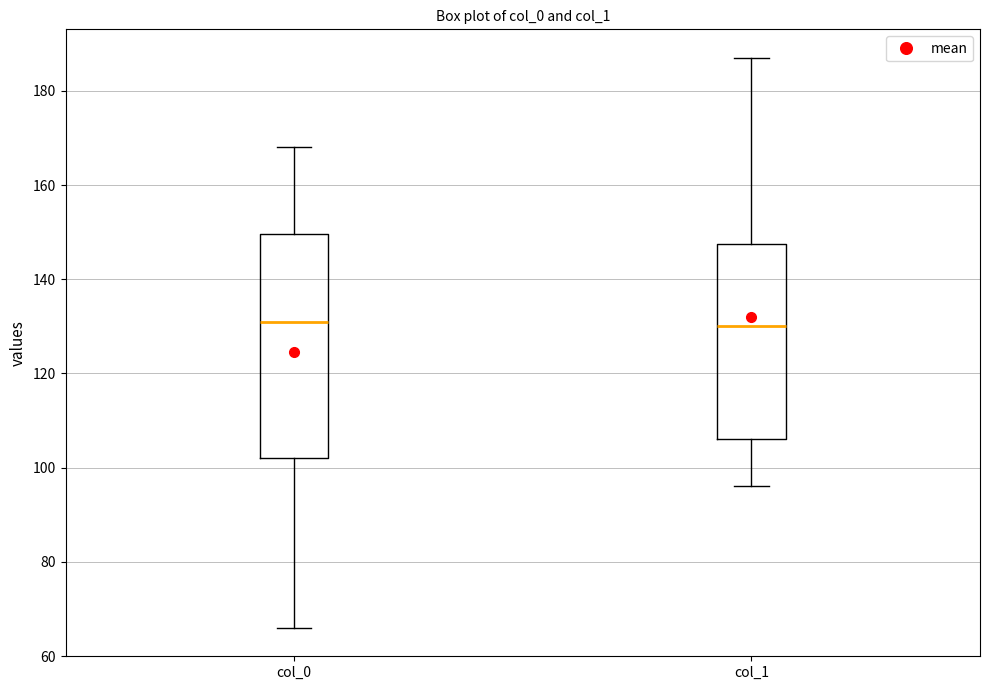

Which box is the tallest, from its lower edge to its upper edge?

col_0